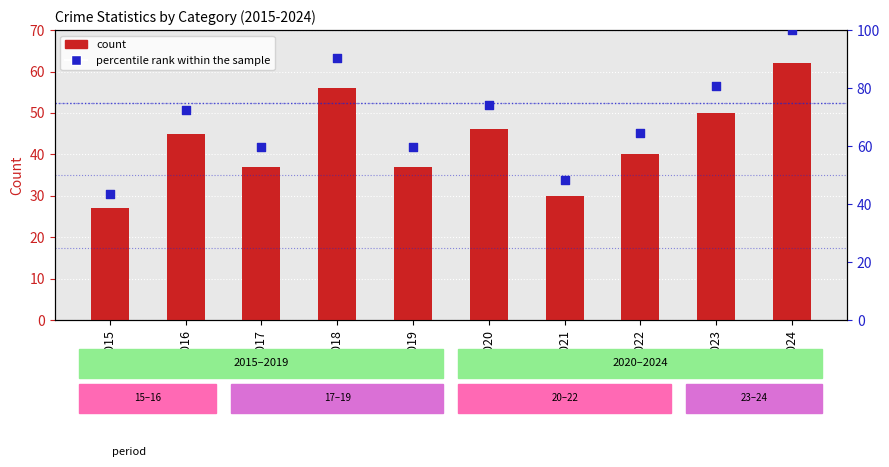

At how many categories does at least one series exceed 41?

10